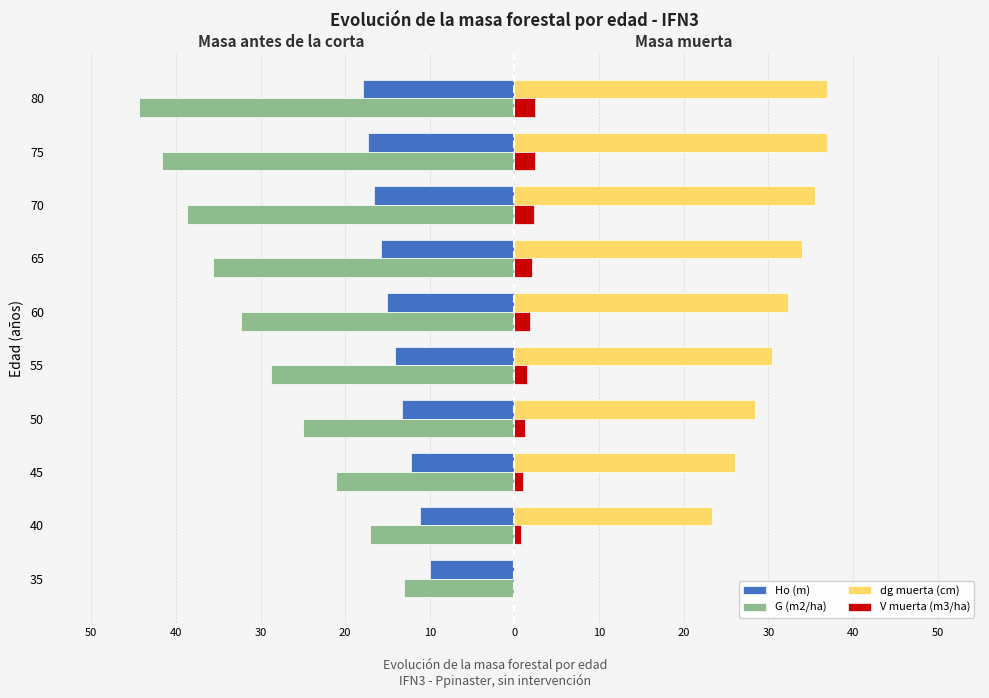

Where does the Ho (m) series first go above -14?

35